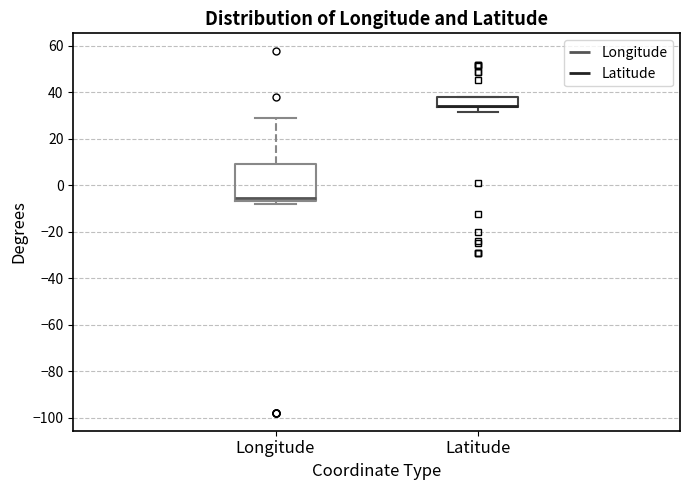

Reading left to right, read every box against the y-axis: the position of its median line, the range the box covers, and the ends of its whiskers. The values are not printed on the chart, so give them approximately, as read against the axis.

Longitude: median -6 (just above the box's lower edge), box -6 to 10, whiskers -8 to 30
Latitude: median 34 (drawn on the box's lower edge), box 34 to 38, whiskers 32 to 38